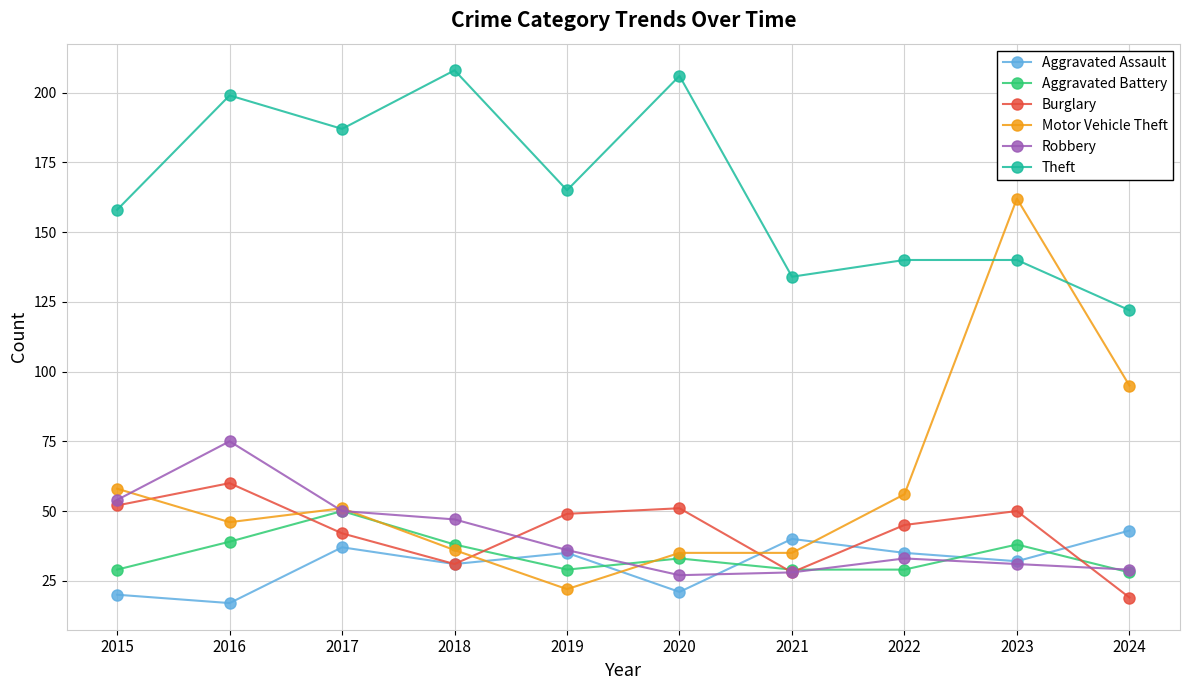

Rank the series by their maximum value, from lowest to highest.

Aggravated Assault, Aggravated Battery, Burglary, Robbery, Motor Vehicle Theft, Theft